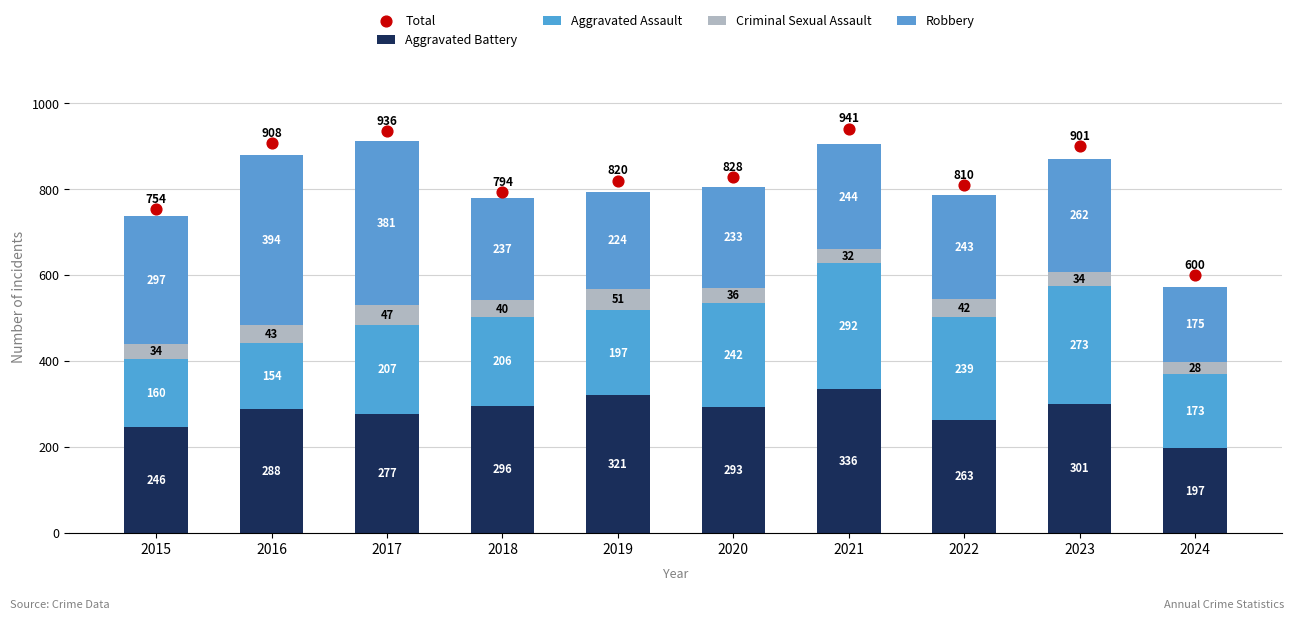

At which category is the sum across all series the highest?

2017